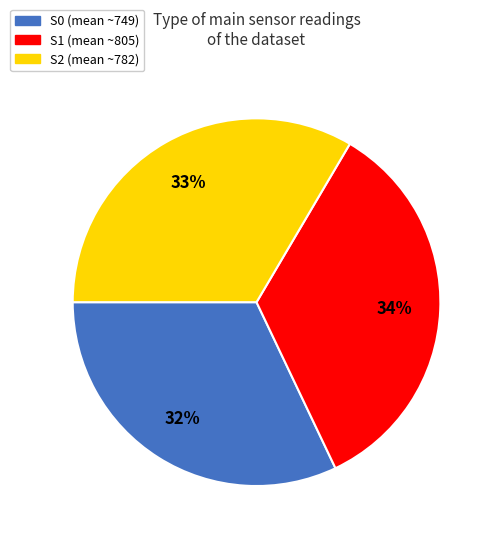

Do S1 and S2 together represent more than half of the pie?

Yes